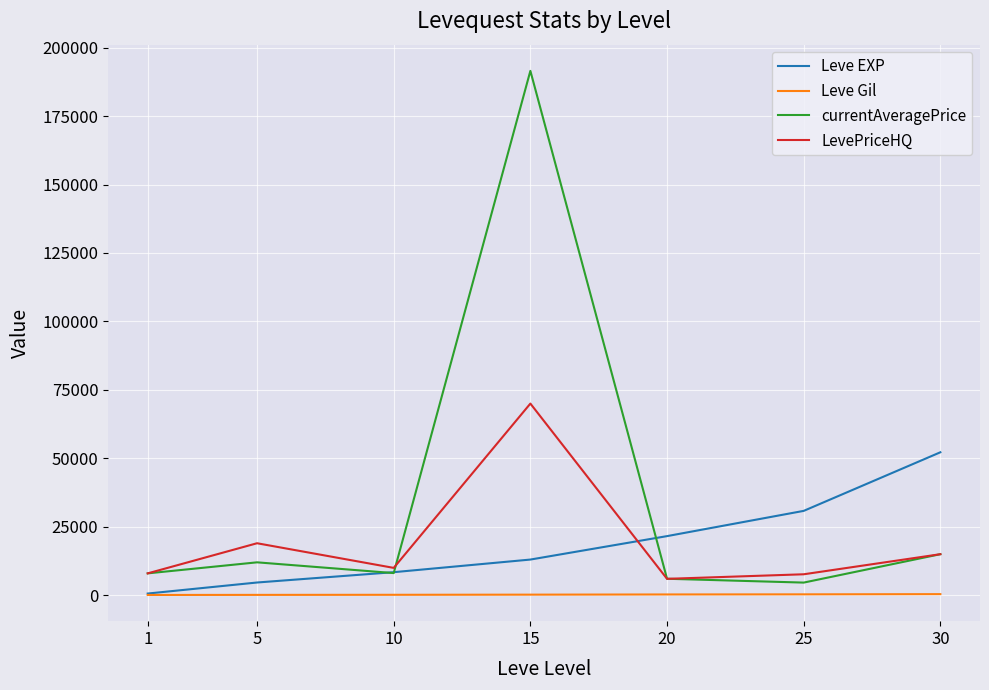

Read the LevePriceHQ value at 10.

10000